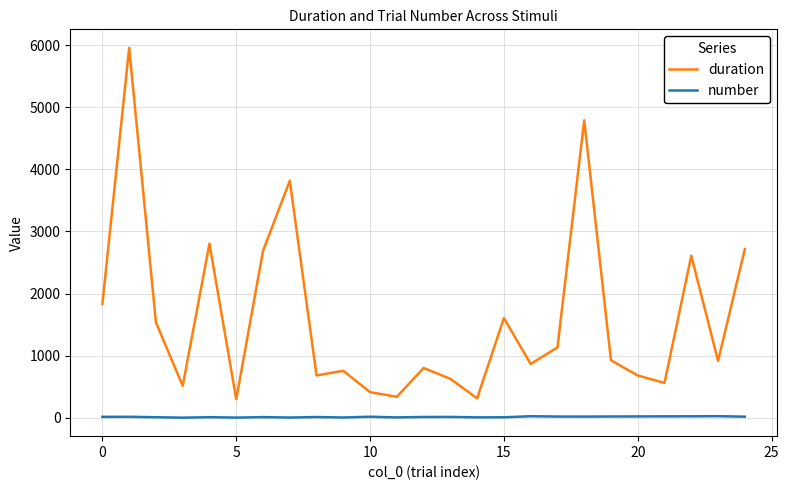

What is the difference between the maximum and minimum values in the duration series?

5660.0